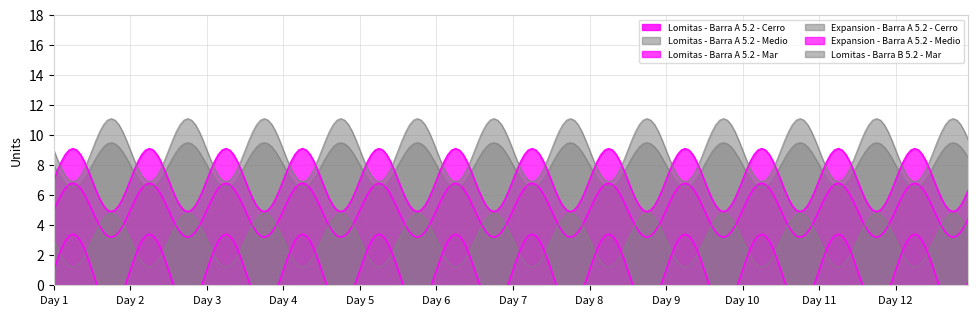

What is the approximate value of Lomitas - Barra A 5.2 - Mar at 17:00?

7